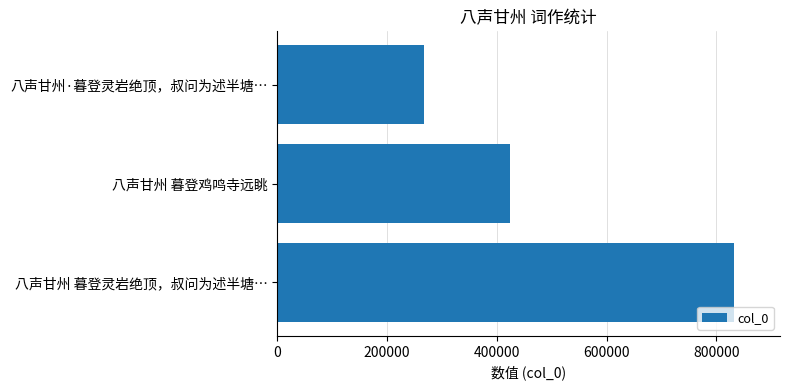

True or false: the data shows 441343 at 八声甘州 暮登灵岩绝顶，叔问为述半塘….

False